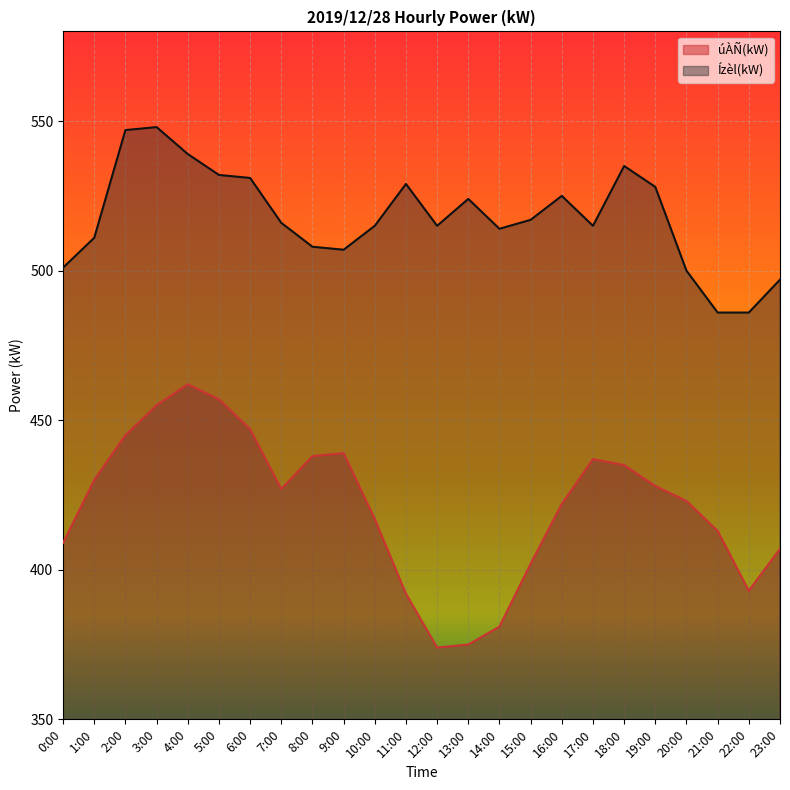

Which series has the widest spread of values?

úÀÑ(kW)